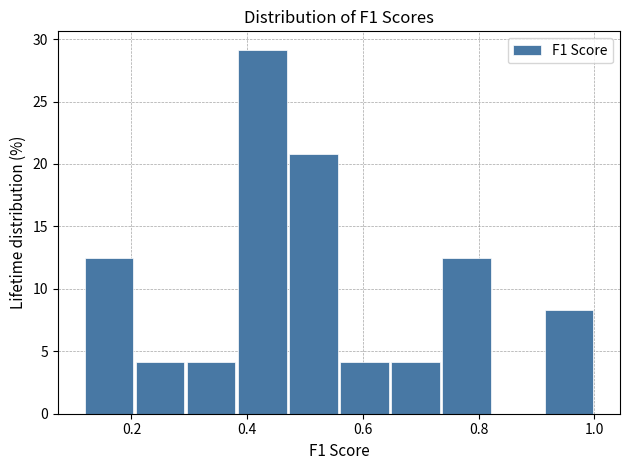

Over which range of the x-axis is the bar tallest?

0.38 to 0.48